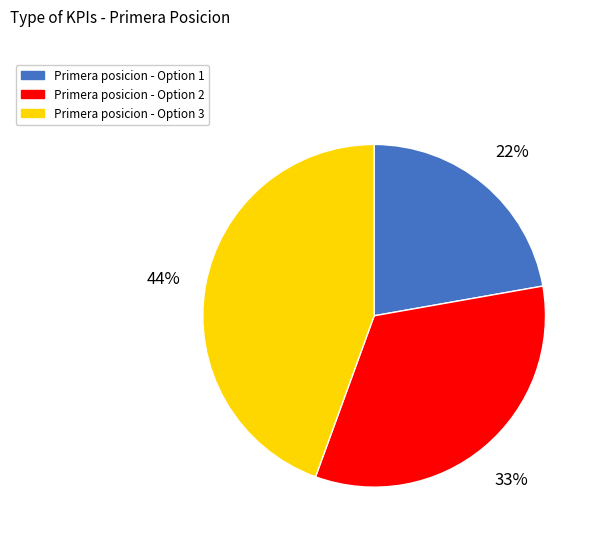

Which category has the biggest portion of the pie?

Primera posicion - Option 3